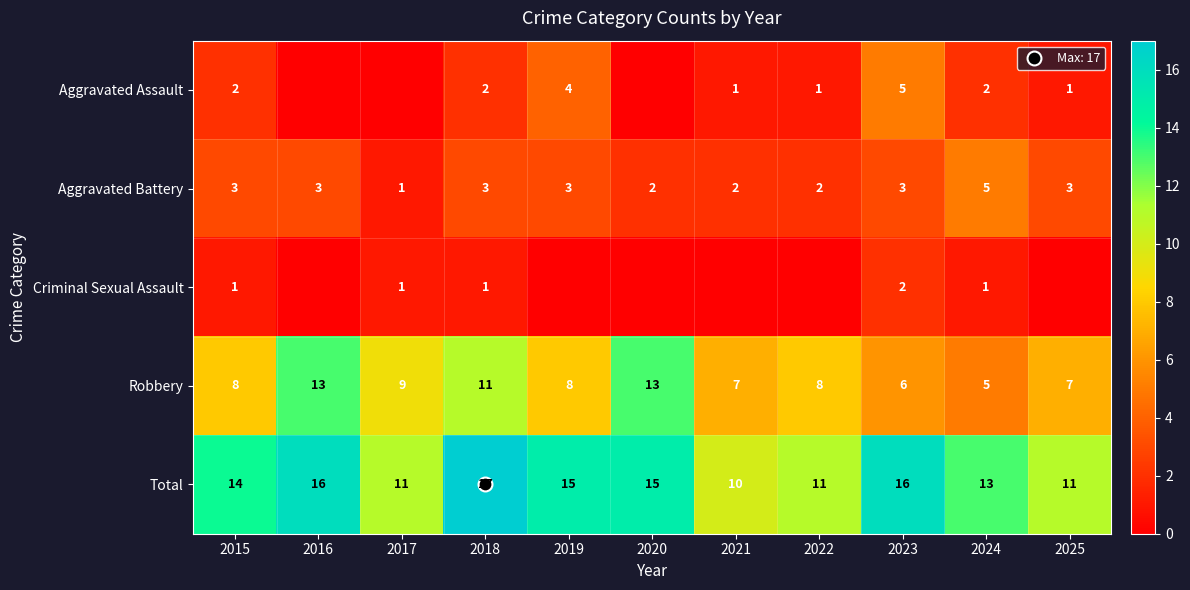

How many Robbery values are between 7 and 11?

7